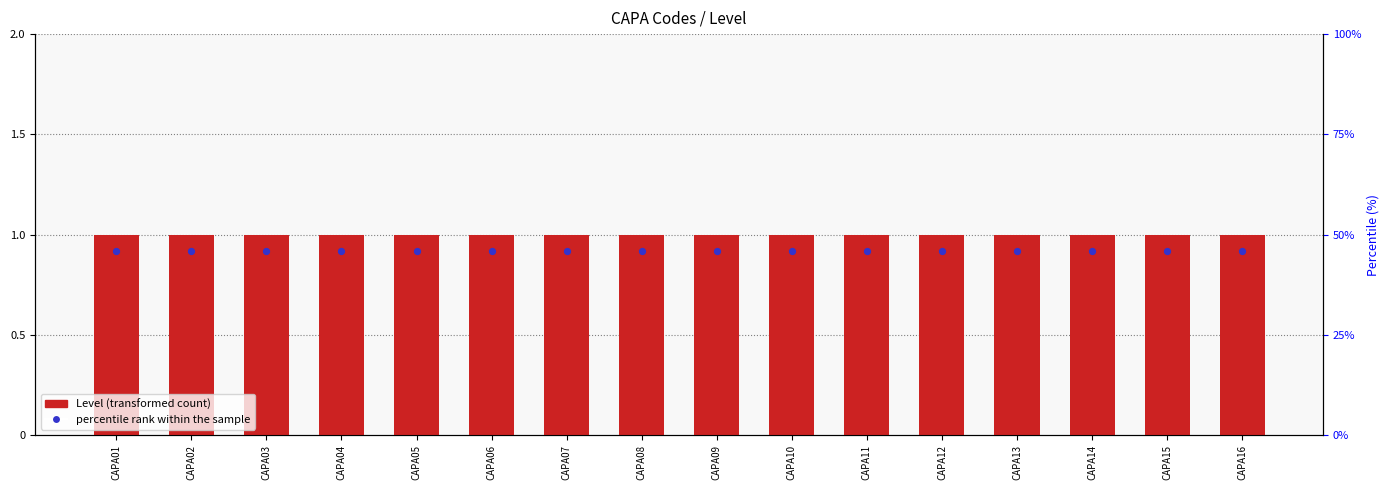

At which category is the sum across all series the highest?

CAPA01